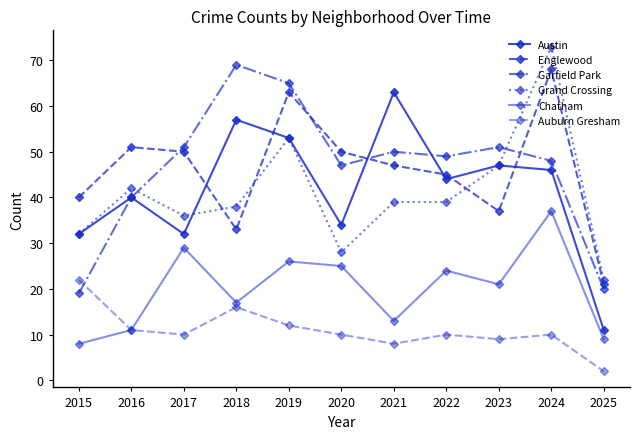

List the series in order of their peak value, lowest first.

Auburn Gresham, Chatham, Austin, Englewood, Garfield Park, Grand Crossing